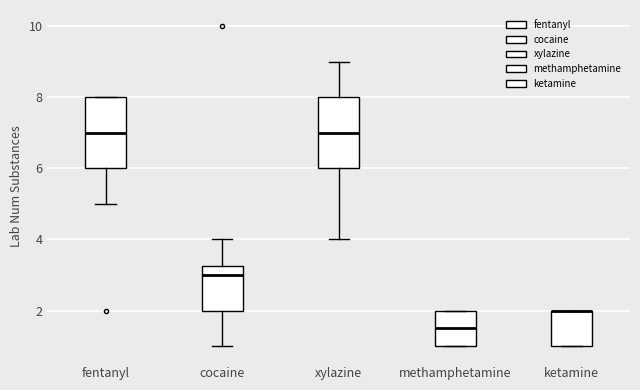

Reading left to right, transcribe this box plot: for each box, give where its median line is, the range the box spans, and where its two whiskers end, as read against the y-axis. The values are not printed on the chart, so give them approximately, as read against the axis.

fentanyl: median 7.0, box 6.0 to 8.0, whiskers 5.0 to 8.0
cocaine: median 3.0, box 2.0 to 3.2, whiskers 1.0 to 4.0
xylazine: median 7.0, box 6.0 to 8.0, whiskers 4.0 to 9.0
methamphetamine: median 1.6, box 1.0 to 2.0, whiskers 1.0 to 2.0
ketamine: median 2.0 (drawn on the box's upper edge), box 1.0 to 2.0, whiskers 1.0 to 2.0